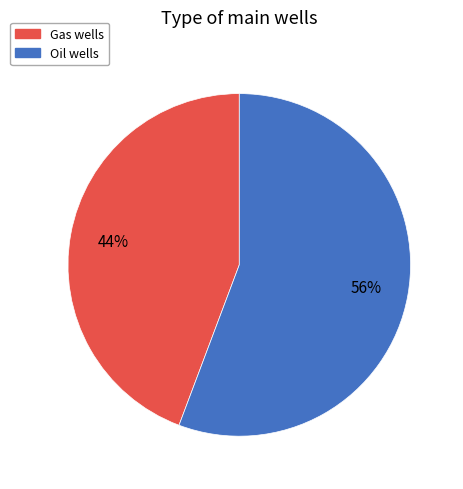

Count the number of slices in the pie.

2